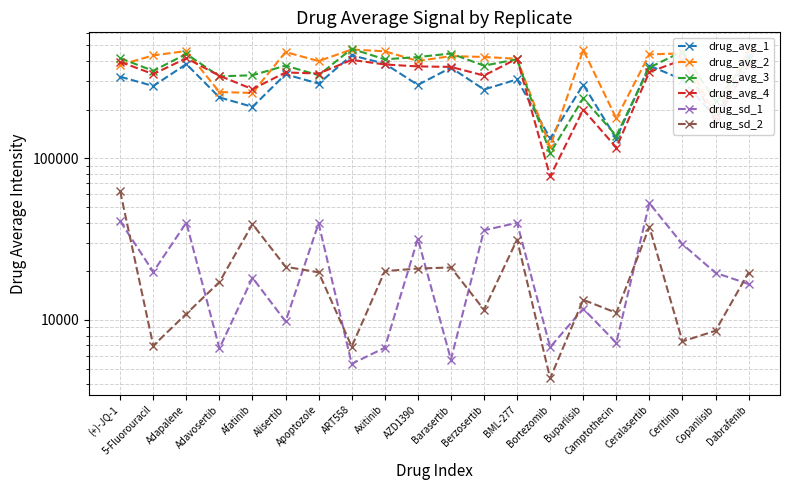

What is the value of the drug_avg_2 point at the 4th from the left?

257301.0